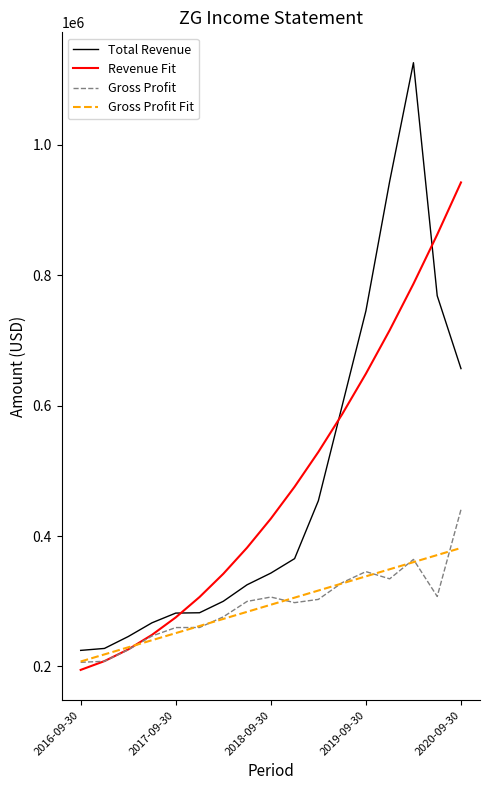

What is the maximum value shown in the chart?

1125800.0